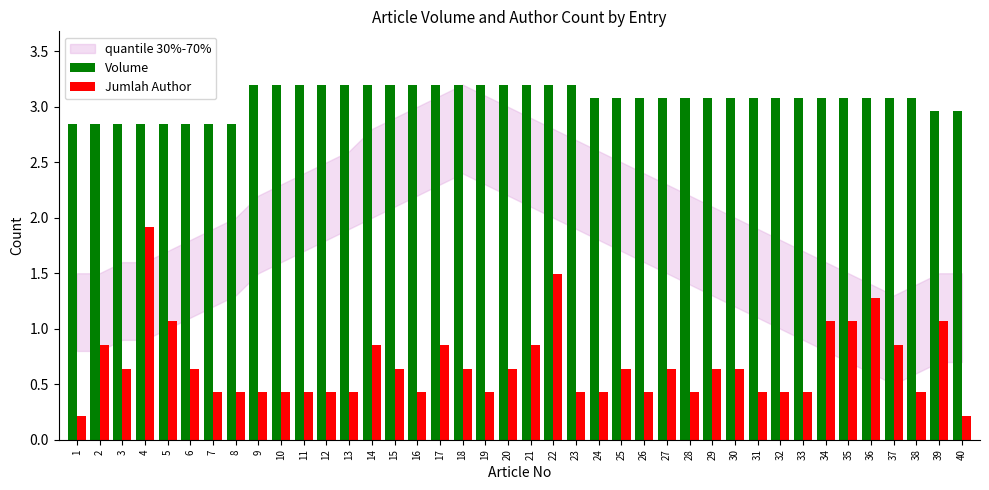

Rank the series by their average value, from highest to lowest.

Volume, Jumlah Author